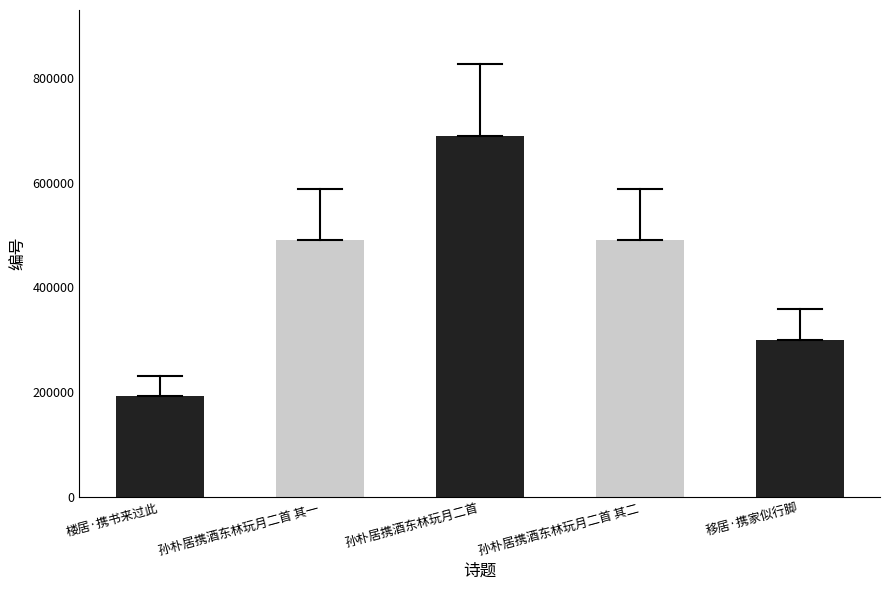

What is the change in value from 楼居·携书来过此 to 移居·携家似行脚?

+106950